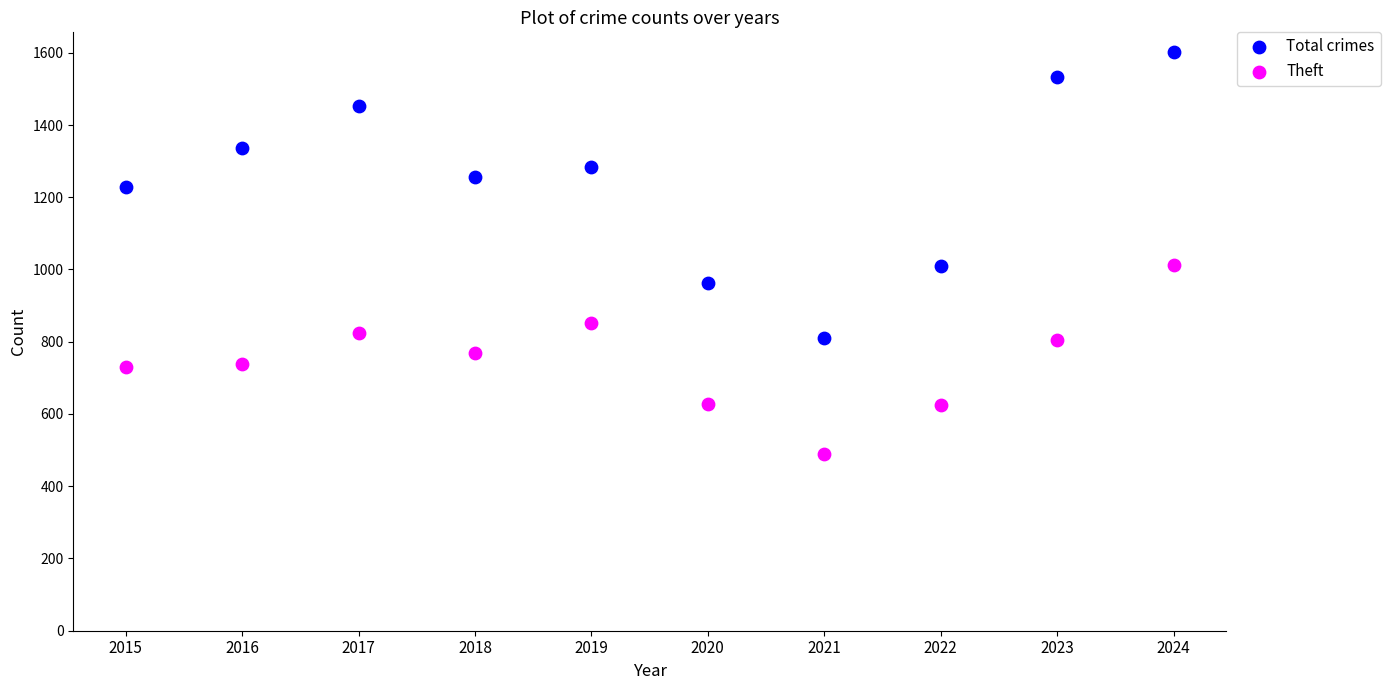

Across all data points, what is the range of X values (max minus min)?

9